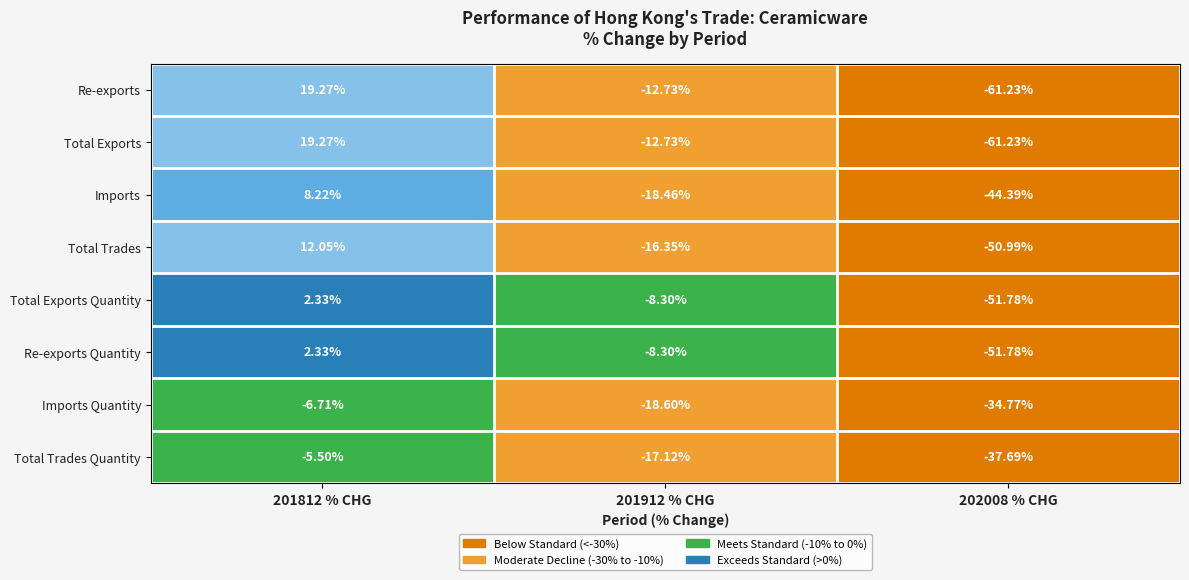

Is the value of Imports Quantity at 201812 % CHG greater than the value of Imports at 201812 % CHG?

No